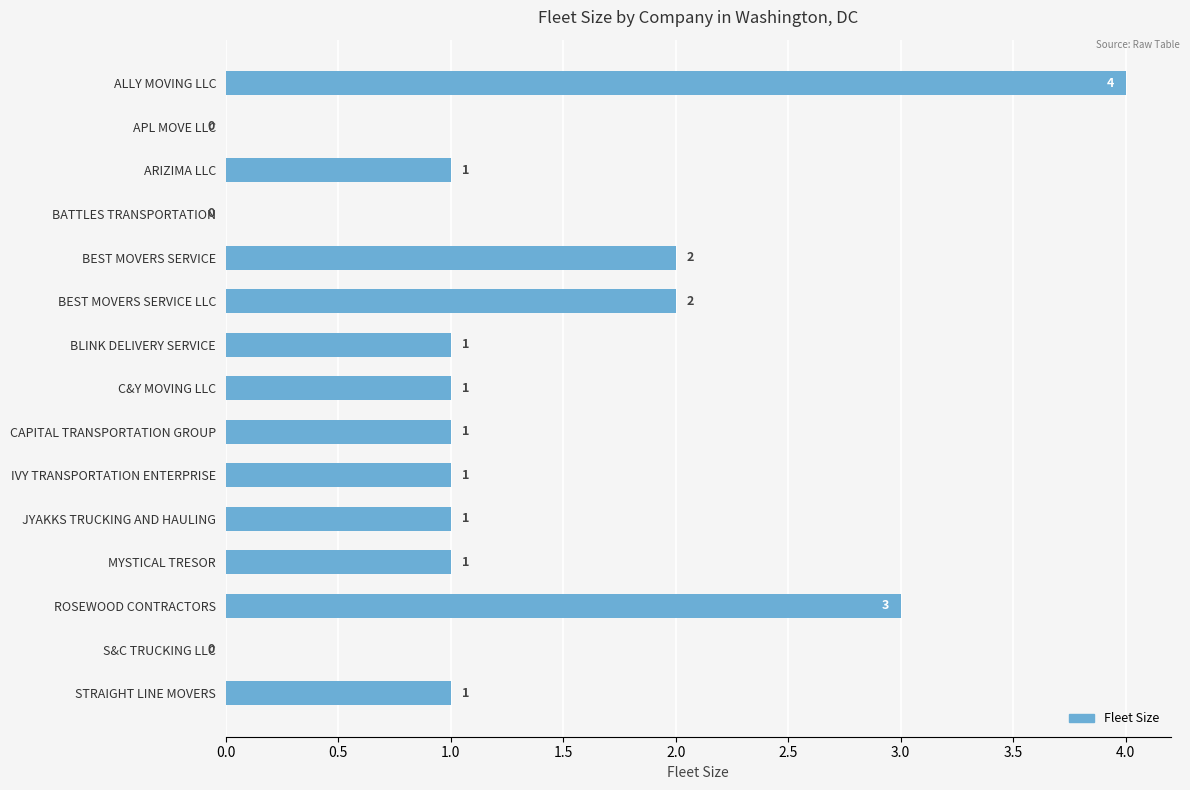

Between BATTLES TRANSPORTATION and C&Y MOVING LLC, which is larger?

C&Y MOVING LLC